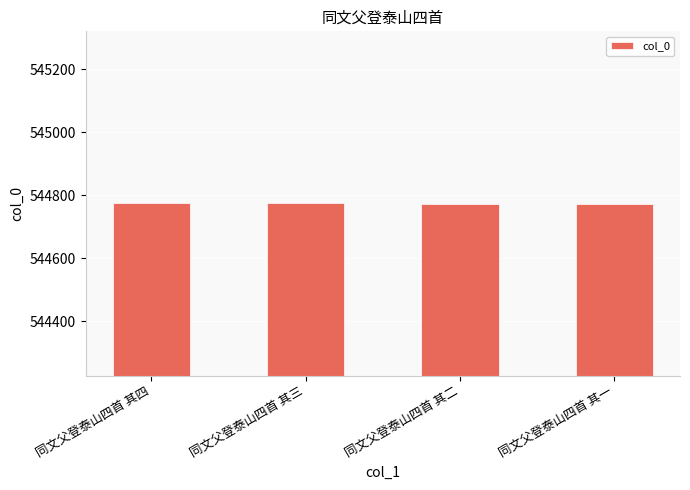

What is the value of the 3rd bar from the left?

544773